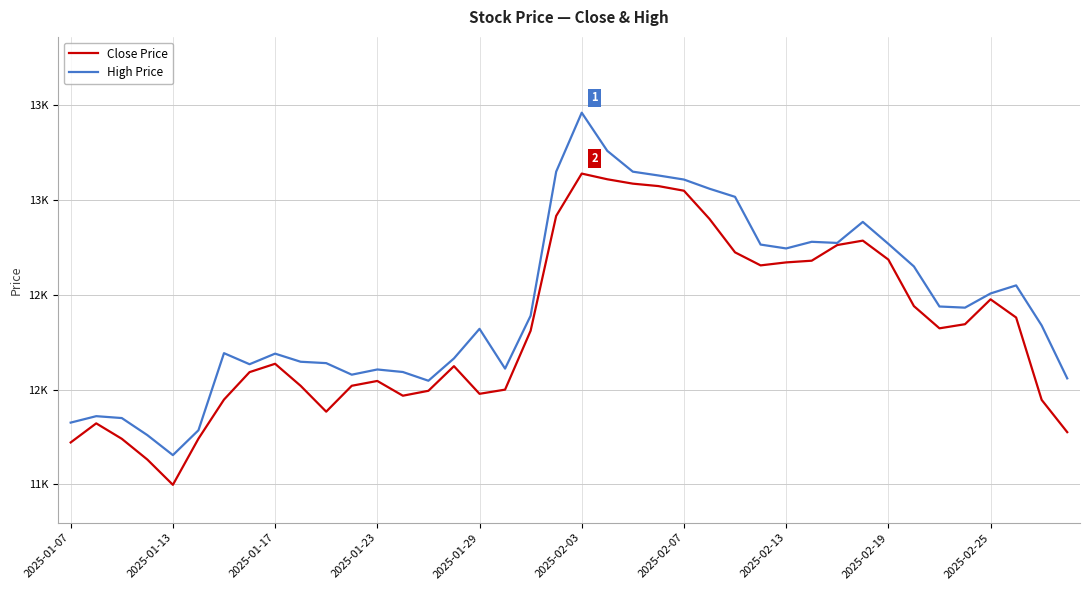

How many interior local peaks does the Close Price series have?

7